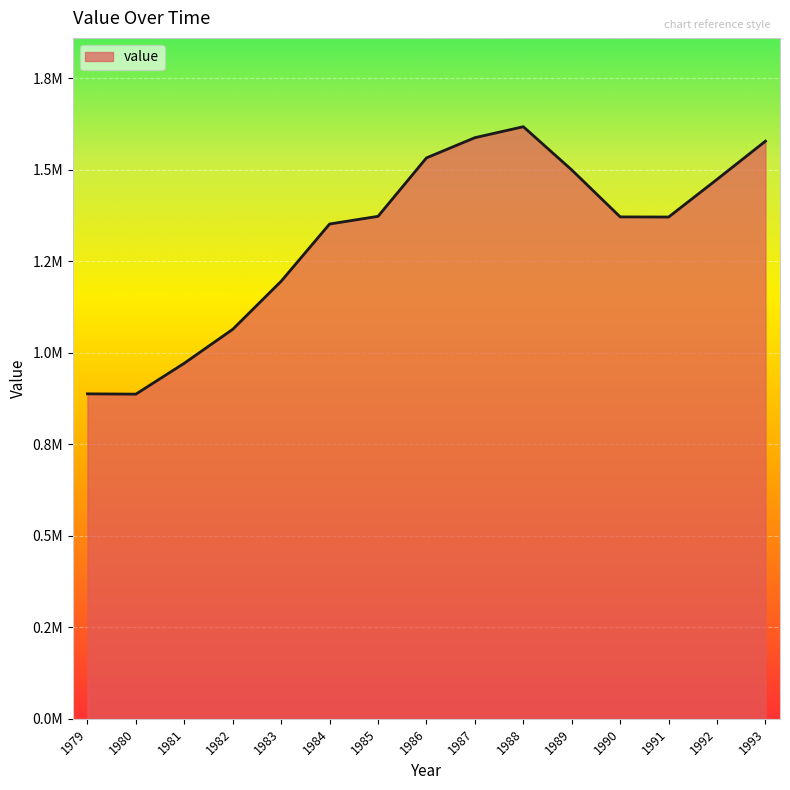

What is the minimum value shown in the chart?

887069.0